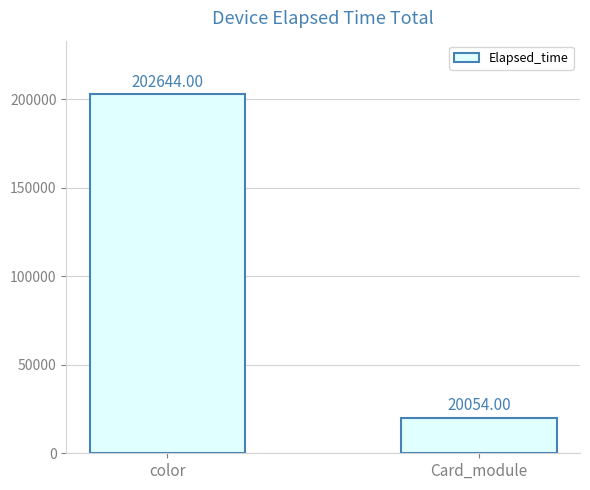

What is the label of the 1st bar from the left?

color